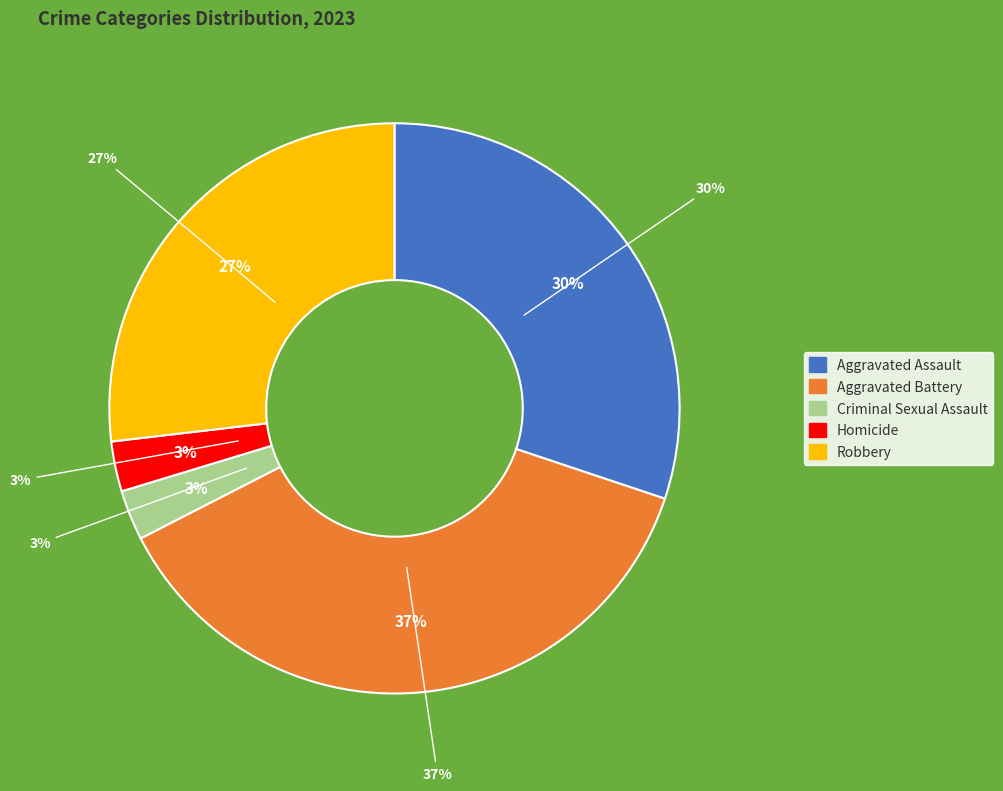

Between Homicide and Robbery, which is larger?

Robbery